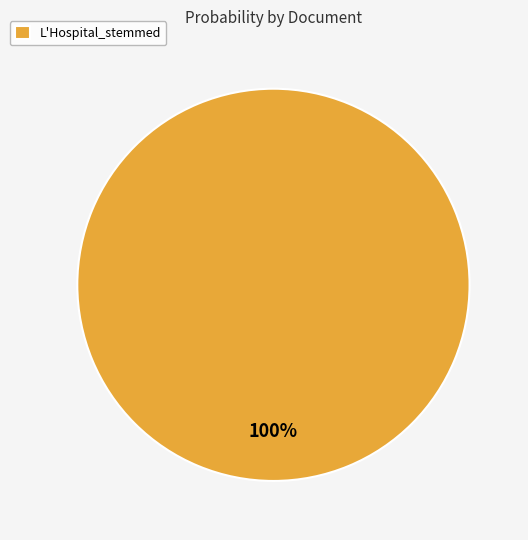

Is there any slice that represents more than half of the pie?

Yes